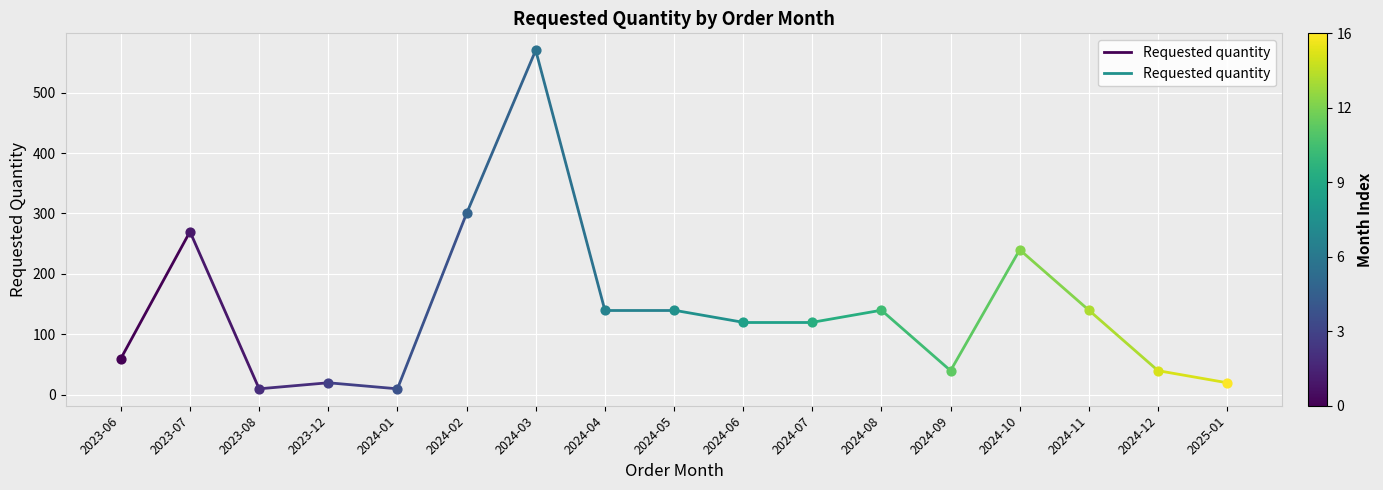

Between 2023-07 and 2023-06, which is larger?

2023-07